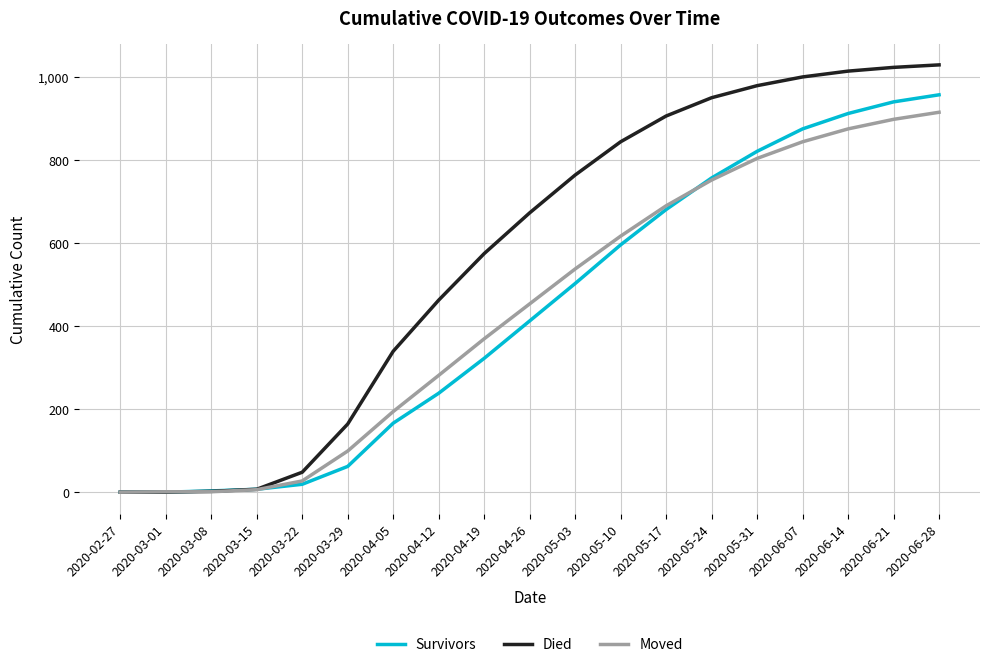

What is the difference between the highest and lowest values at 2020-04-26?

260